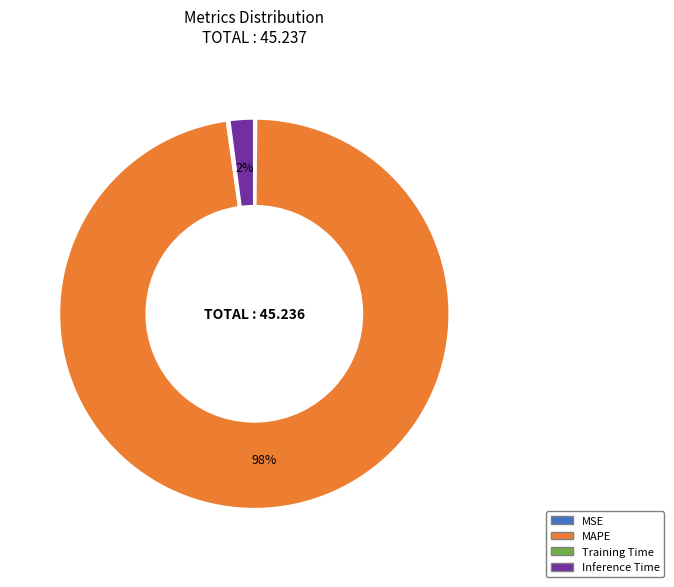

Is the sum of MAPE and Inference Time greater than half?

Yes